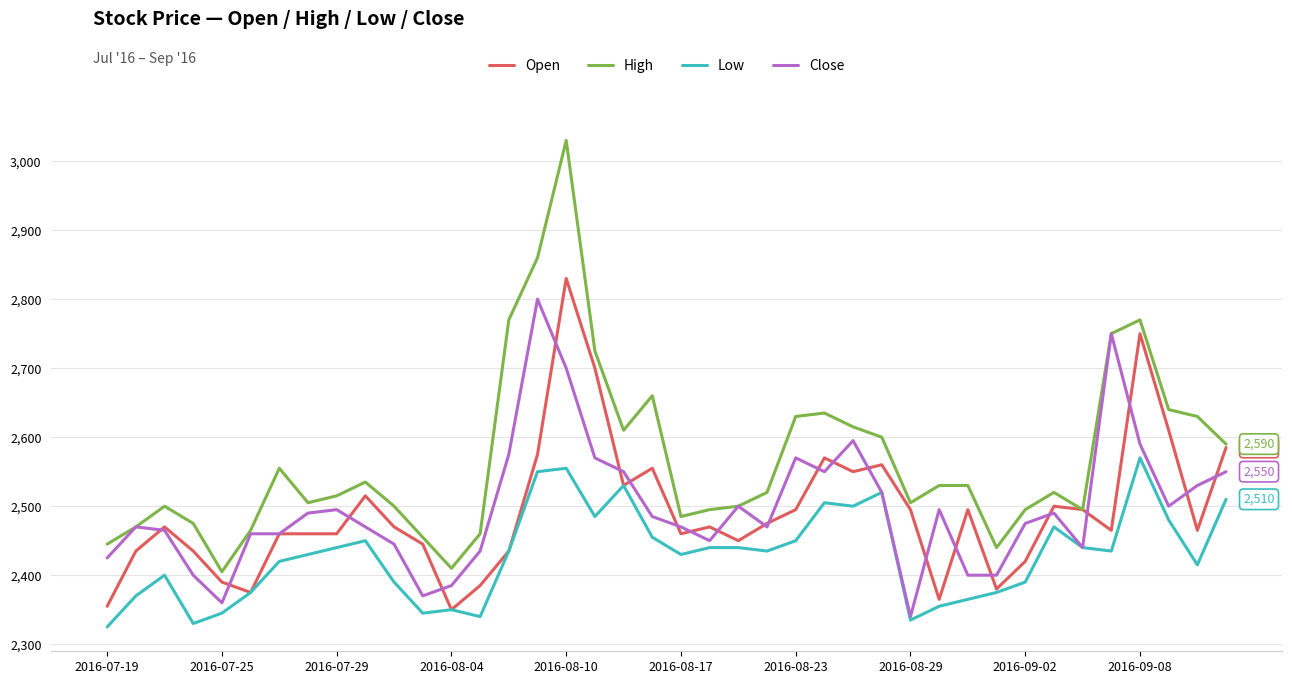

True or false: Low and High cross at least once.

False